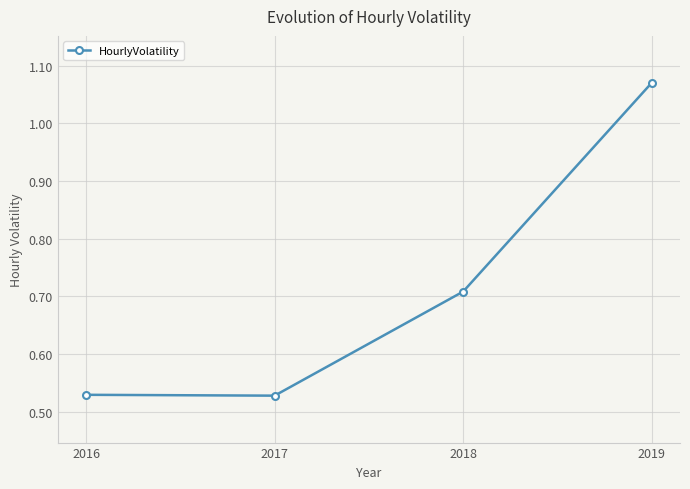

How many lines are shown in the chart?

1